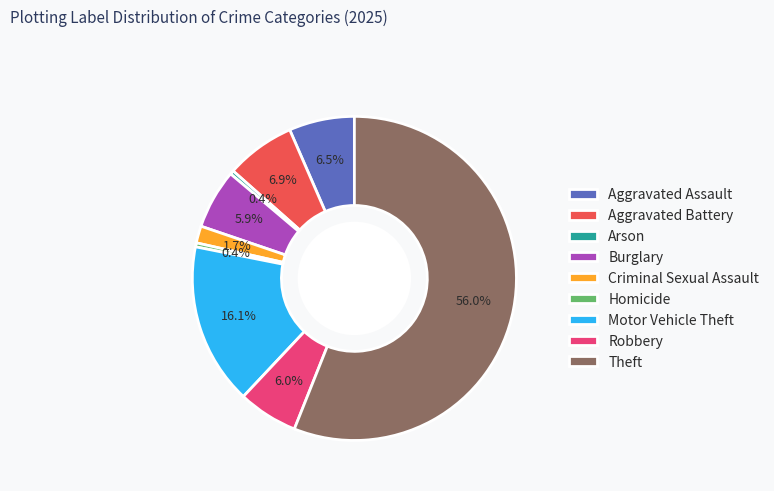

Is there a majority slice in this chart?

Yes